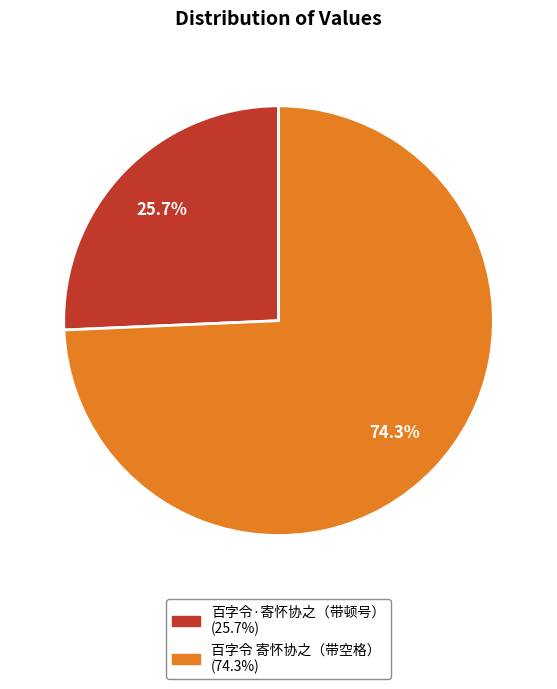

Is there a majority slice in this chart?

Yes